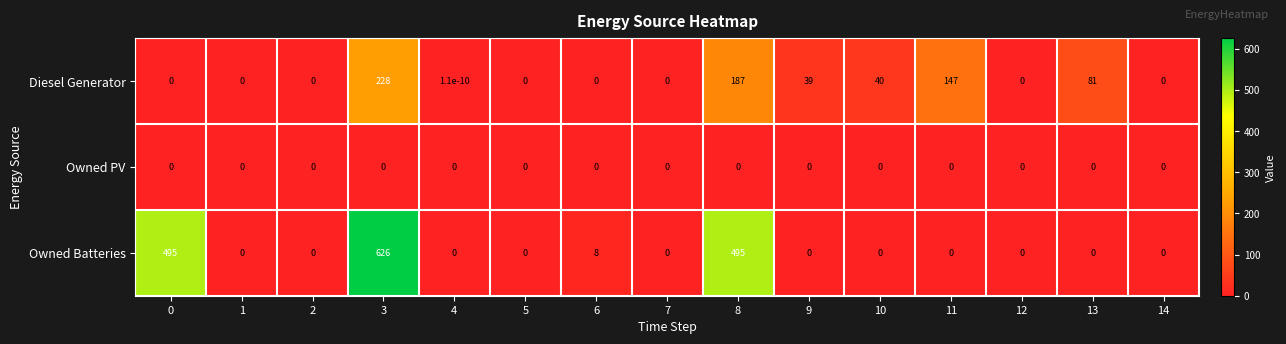

Which series has the largest range (max minus min)?

Owned Batteries